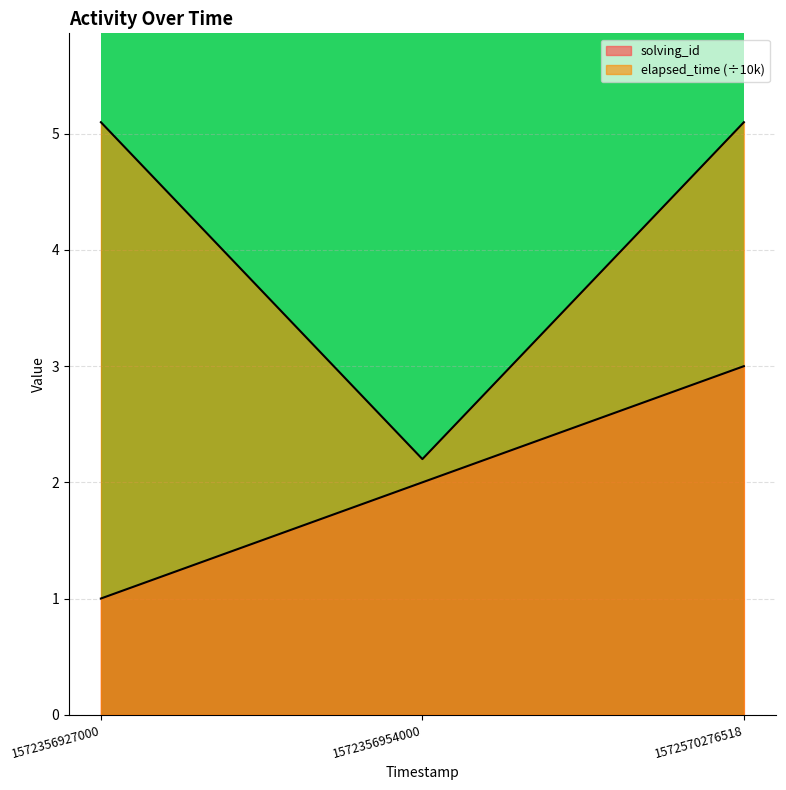

Count the number of categories in the chart.

3